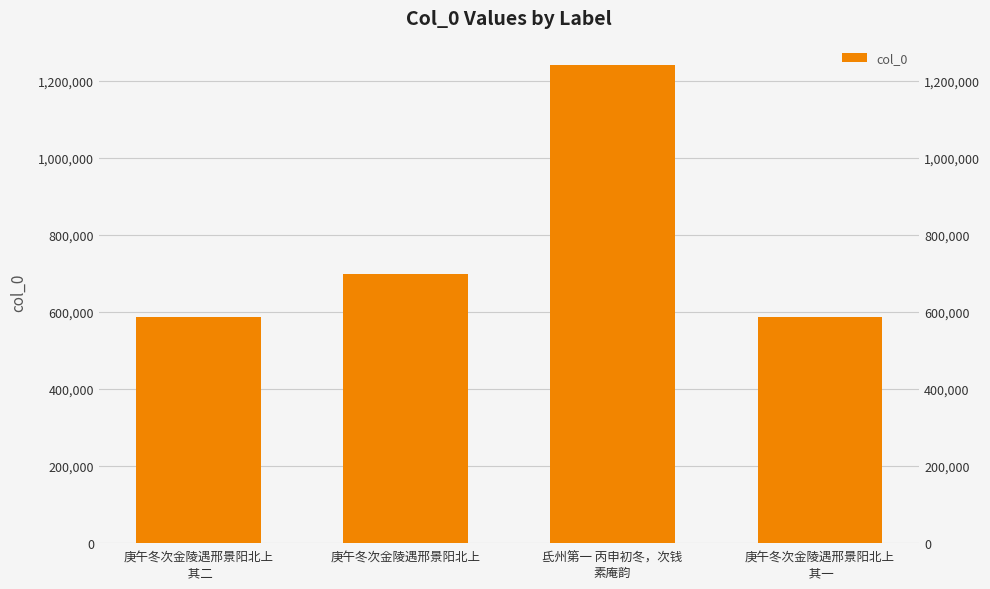

What is the difference between the second highest and second lowest values?

111137